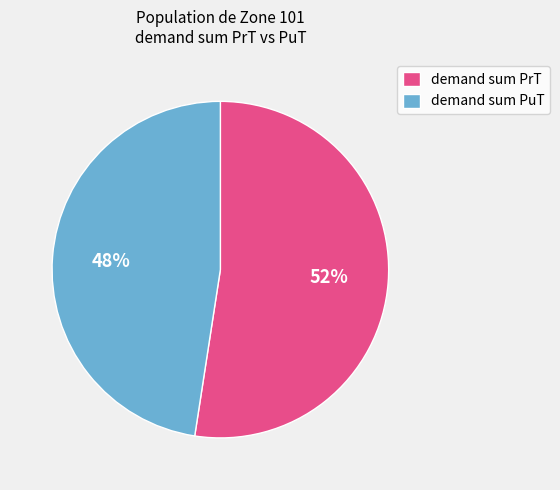

To the nearest percent, what is the average slice percentage?

50%